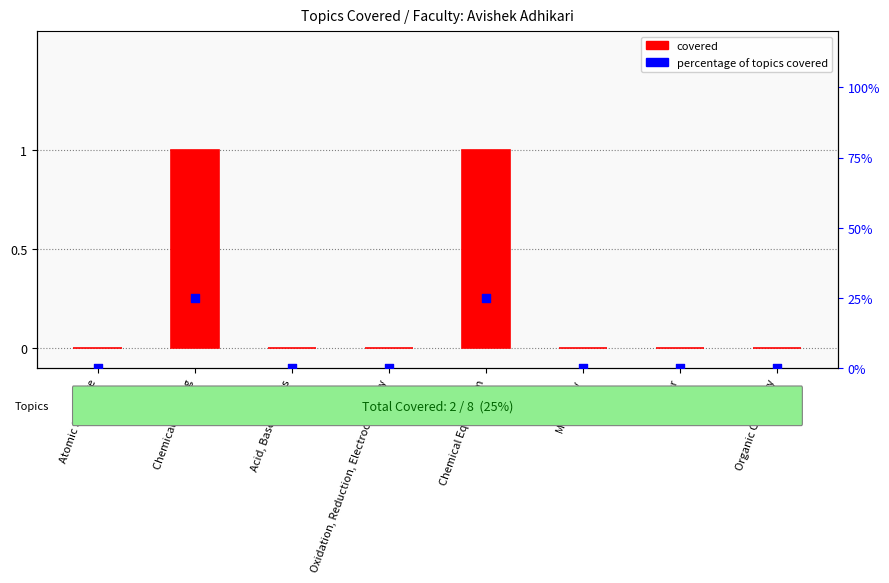

Which series contains the lowest Y value?

covered (0=No, 1=Yes)